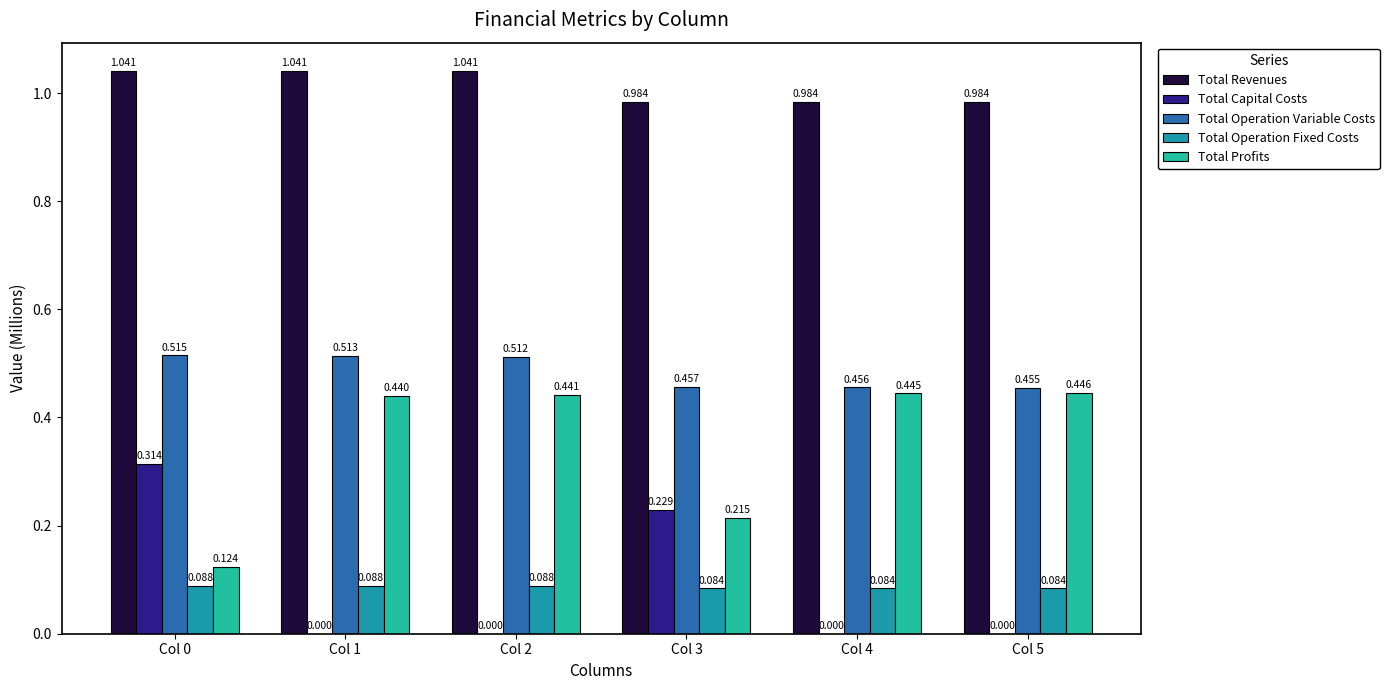

At which category is the sum across all series the highest?

Col 0